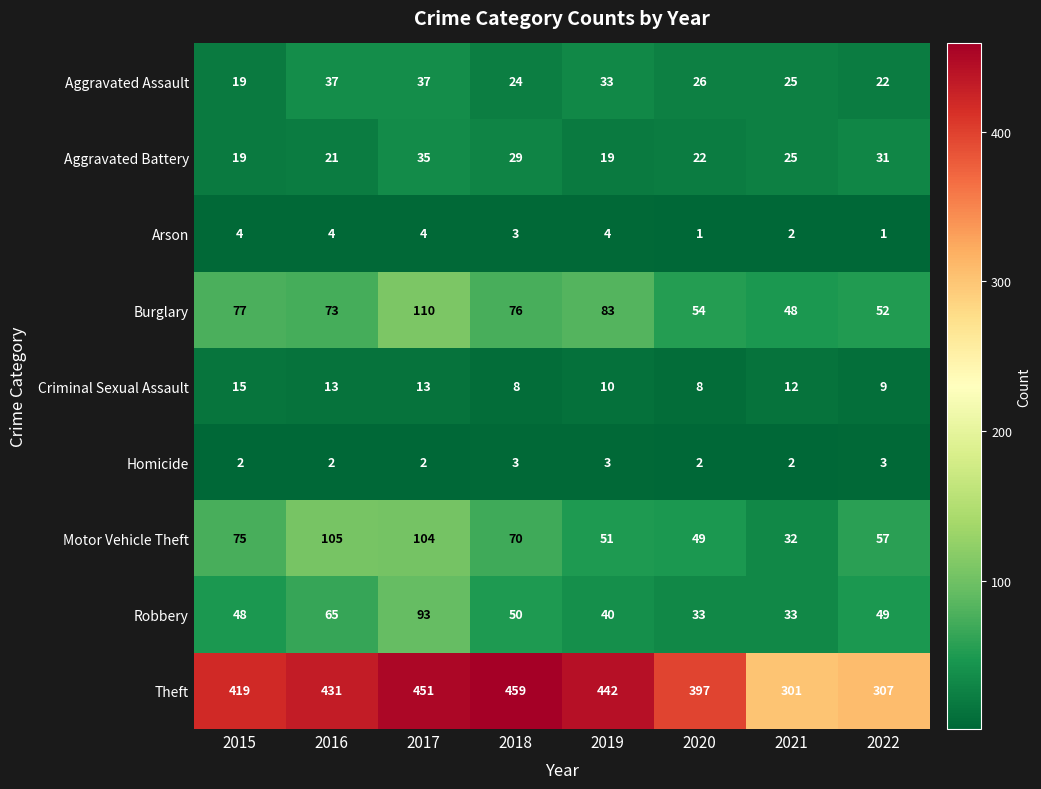

At which label does Aggravated Battery first exceed 25?

2017